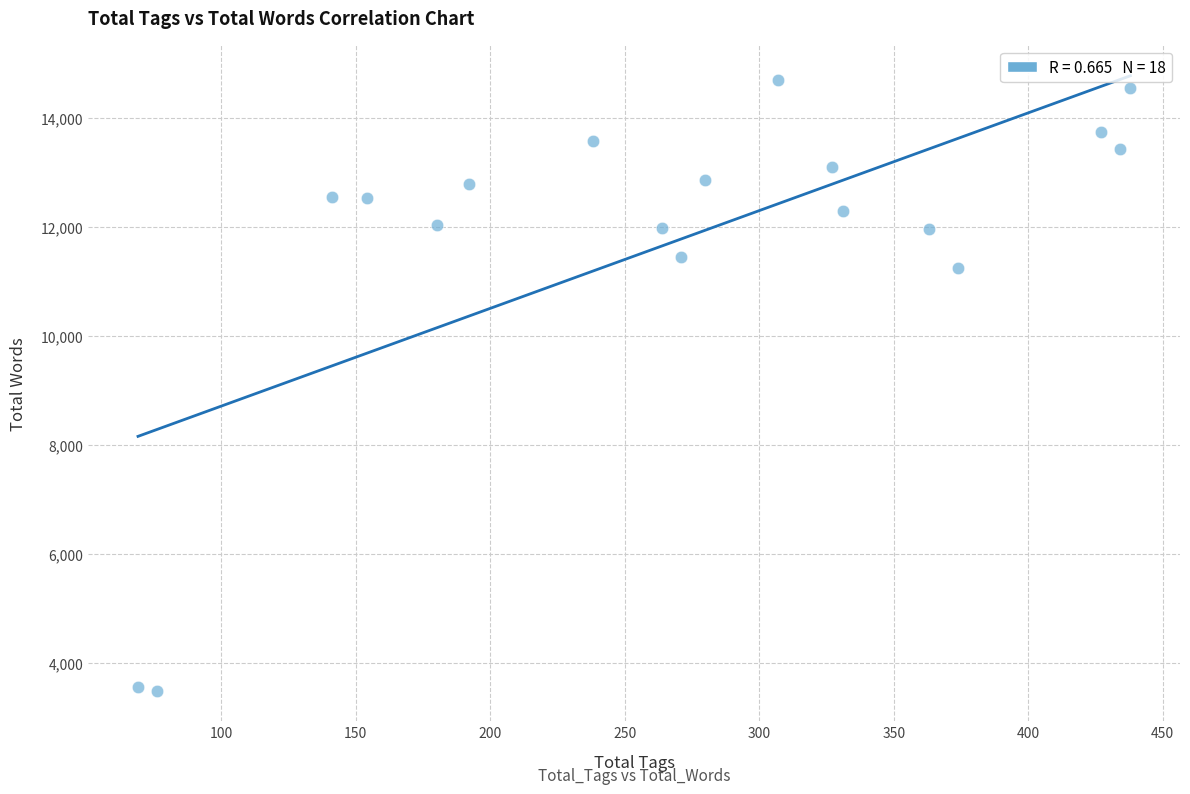

What Y value in the scatter plot is closest to 9097?

11261